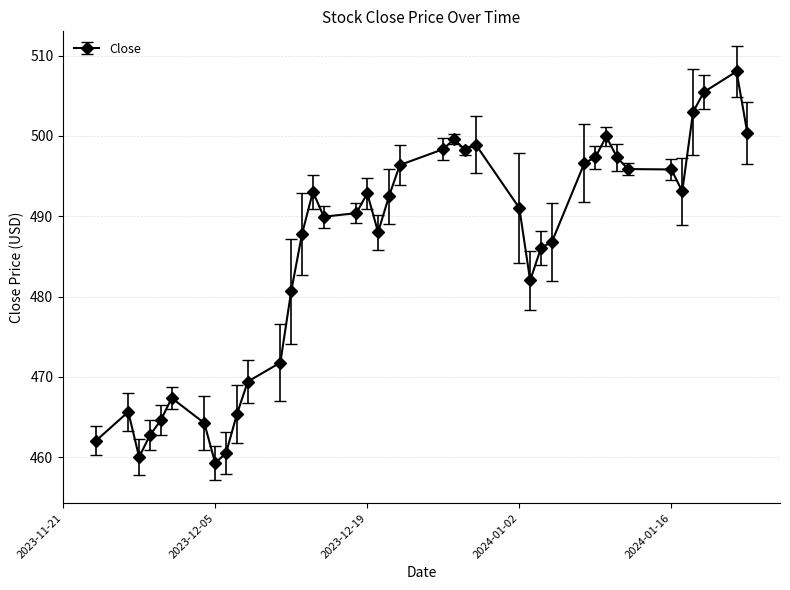

What is the value of the 11th point from the left?

469.4